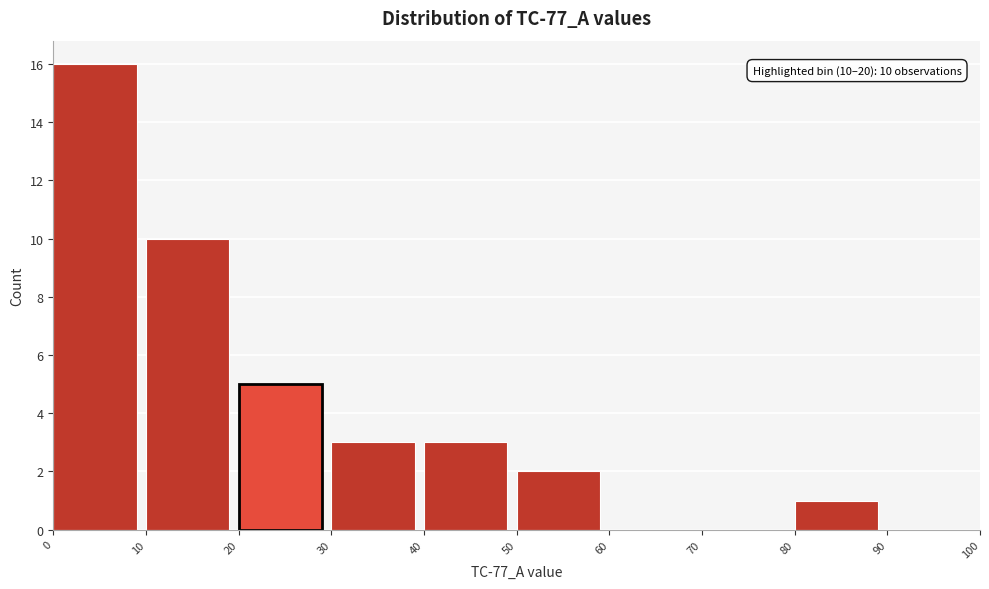

Which range on the x-axis has the tallest bar?

0 to 10